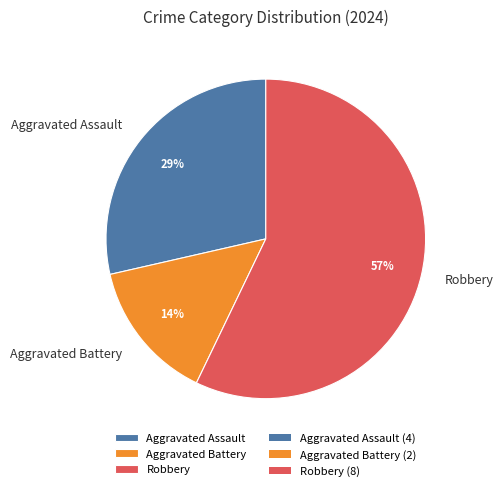

How many segments does this pie chart have?

3